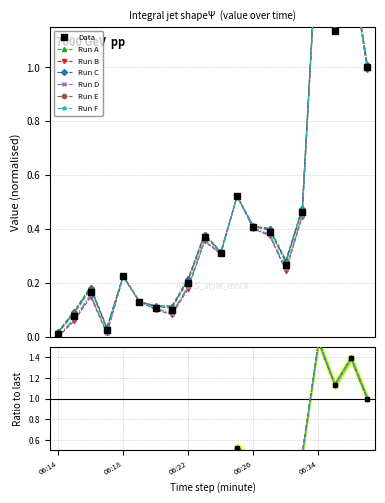

The value at 06:27 is 0.1. True or false?

False